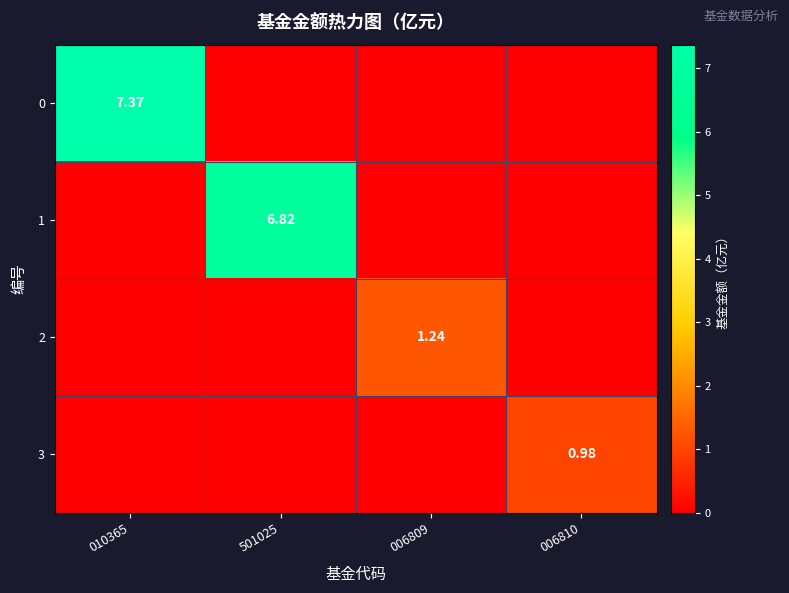

What is the total value across all series at 501025?

6.8